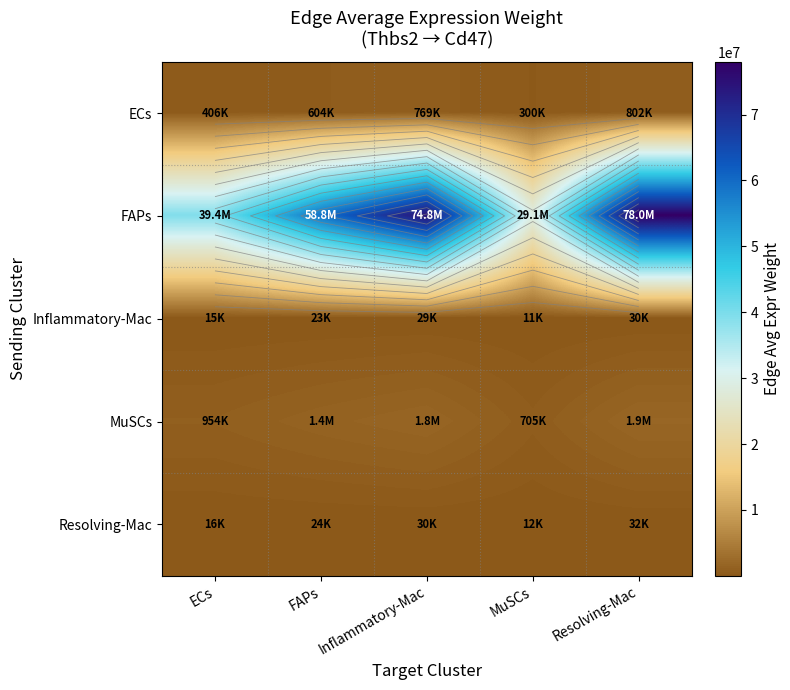

Count the number of data series in this chart.

5